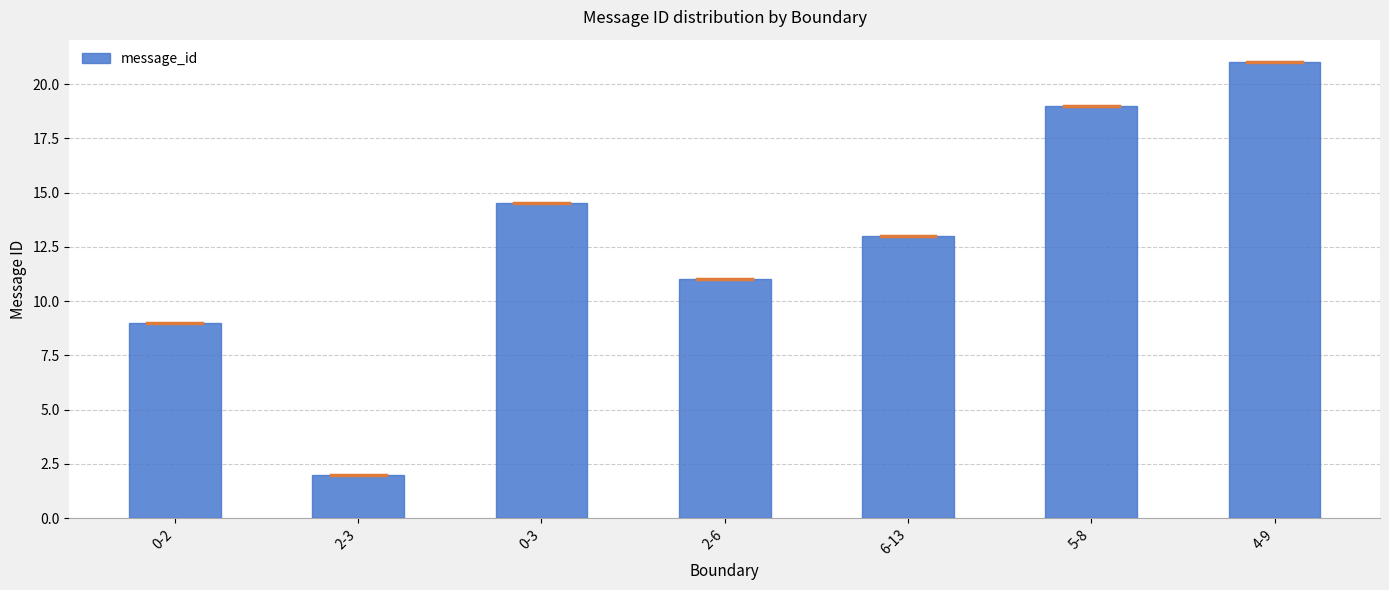

Reading left to right, transcribe all the data shown in this chart.

9.0	2.0	14.5	11.0	13.0	19.0	21.0